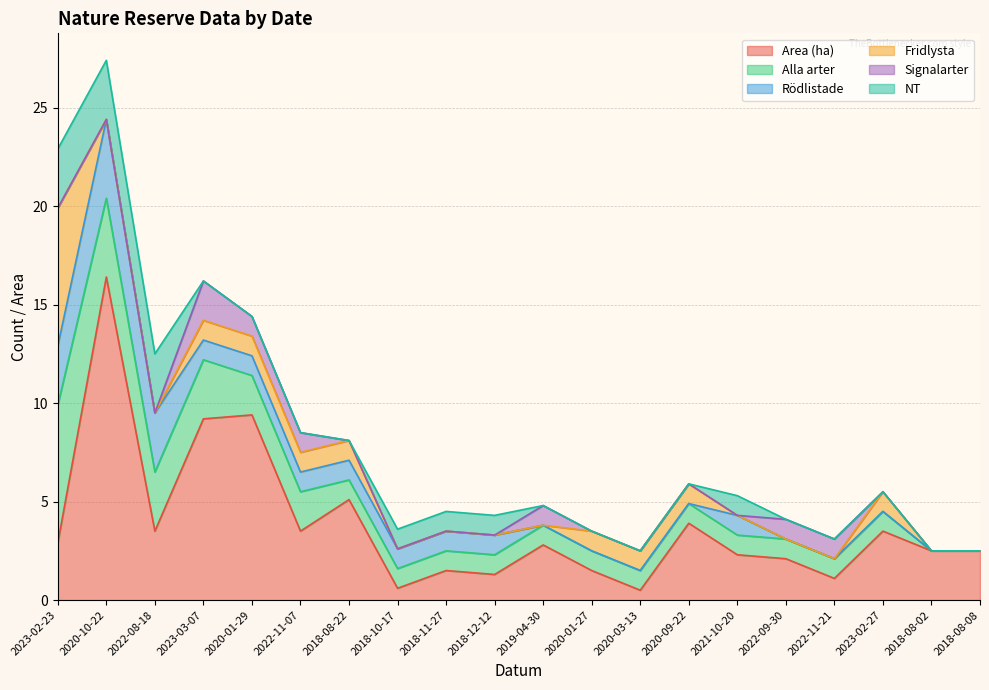

Reading left to right, transcribe all the data shown in this chart.

Area (ha): 2.9	16.4	3.5	9.2	9.4	3.5	5.1	0.6	1.5	1.3	2.8	1.5	0.5	3.9	2.3	2.1	1.1	3.5	2.5	2.5
Alla arter: 7.0	4.0	3.0	3.0	2.0	2.0	1.0	1.0	1.0	1.0	1.0	1.0	1.0	1.0	1.0	1.0	1.0	1.0	0.0	0.0
Rödlistade: 3.0	4.0	3.0	1.0	1.0	1.0	1.0	1.0	1.0	1.0	0.0	0.0	0.0	0.0	1.0	0.0	0.0	0.0	0.0	0.0
Fridlysta: 7.0	0.0	0.0	1.0	1.0	1.0	1.0	0.0	0.0	0.0	0.0	1.0	1.0	1.0	0.0	0.0	0.0	1.0	0.0	0.0
Signalarter: 0.0	0.0	0.0	2.0	1.0	1.0	0.0	0.0	0.0	0.0	1.0	0.0	0.0	0.0	0.0	1.0	1.0	0.0	0.0	0.0
NT: 3.0	3.0	3.0	0.0	0.0	0.0	0.0	1.0	1.0	1.0	0.0	0.0	0.0	0.0	1.0	0.0	0.0	0.0	0.0	0.0